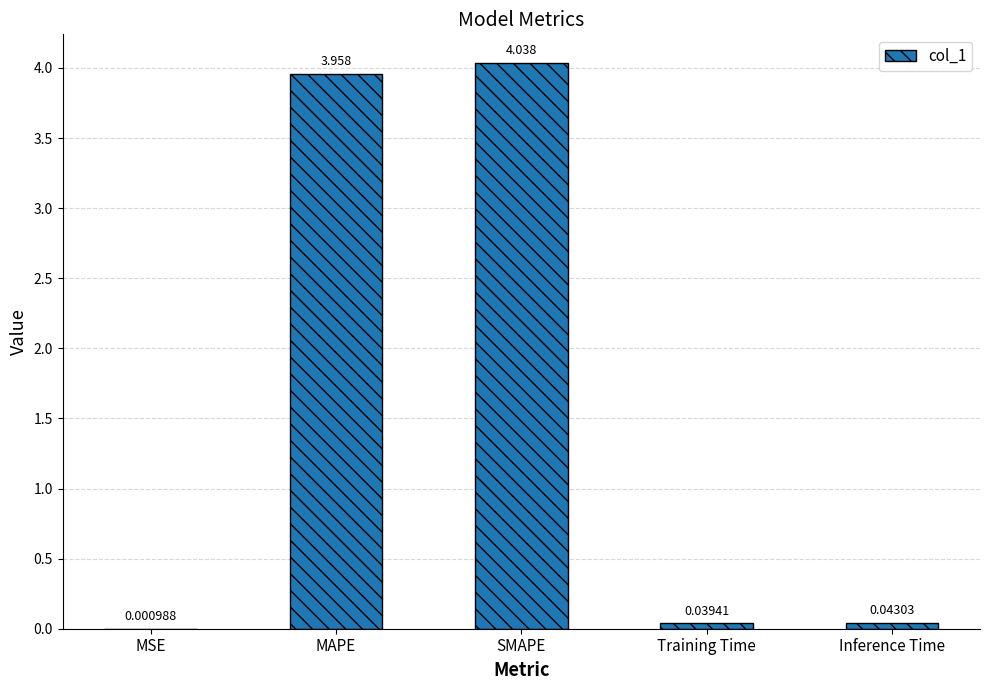

Which category has the highest value across all series?

SMAPE